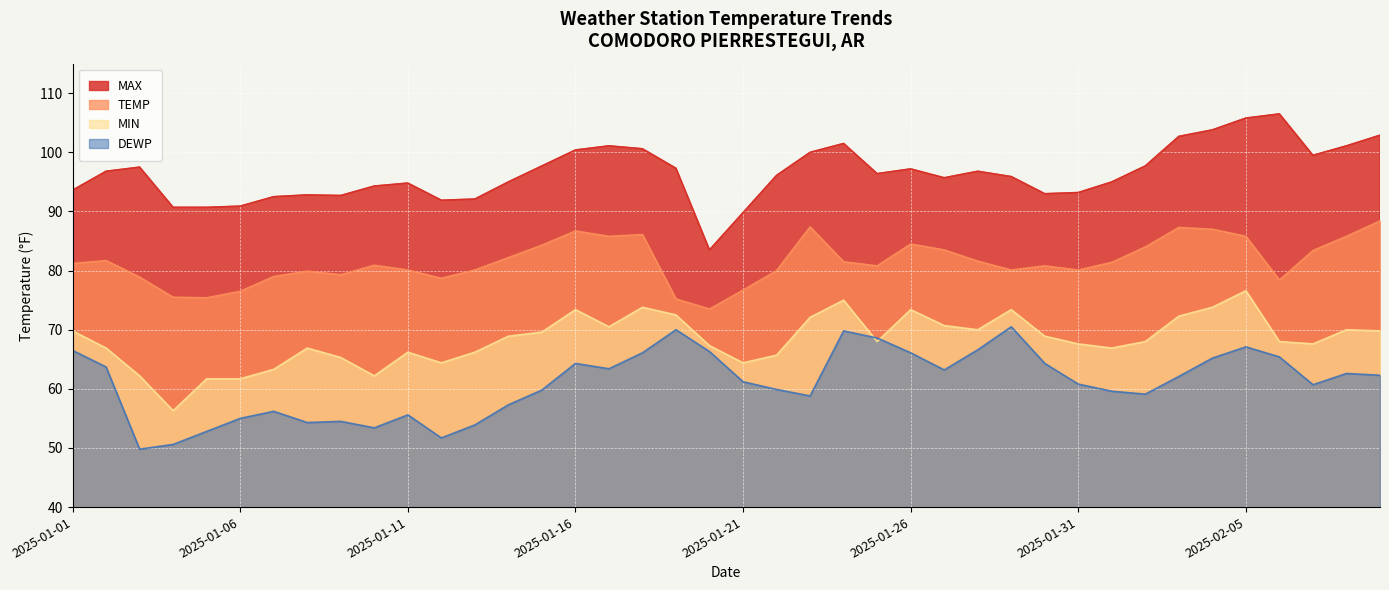

What is the average value of the MAX series?

96.4